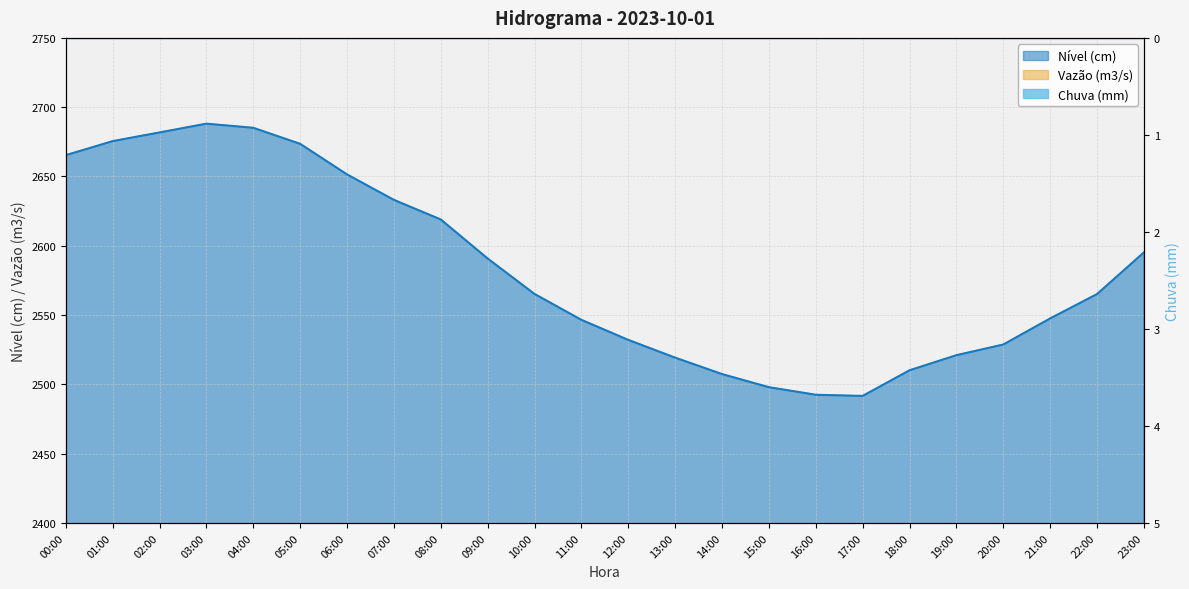

Which category has the lowest value in the Vazão (m3/s) series?

17:00